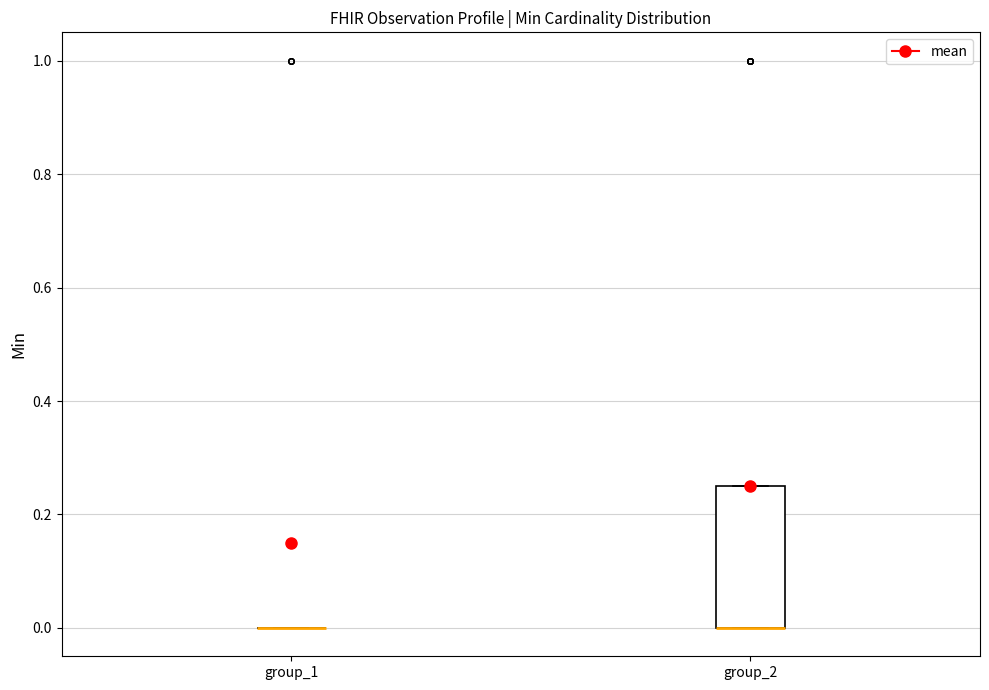

Reading left to right, transcribe this box plot: for each box, give where its median line is, the range the box spans, and where its two whiskers end, as read against the y-axis. The values are not printed on the chart, so give them approximately, as read against the axis.

group_1: box collapsed to a line at 0.00, whiskers 0.00 to 0.00
group_2: median 0.00 (drawn on the box's lower edge), box 0.00 to 0.26, whiskers 0.00 to 0.26